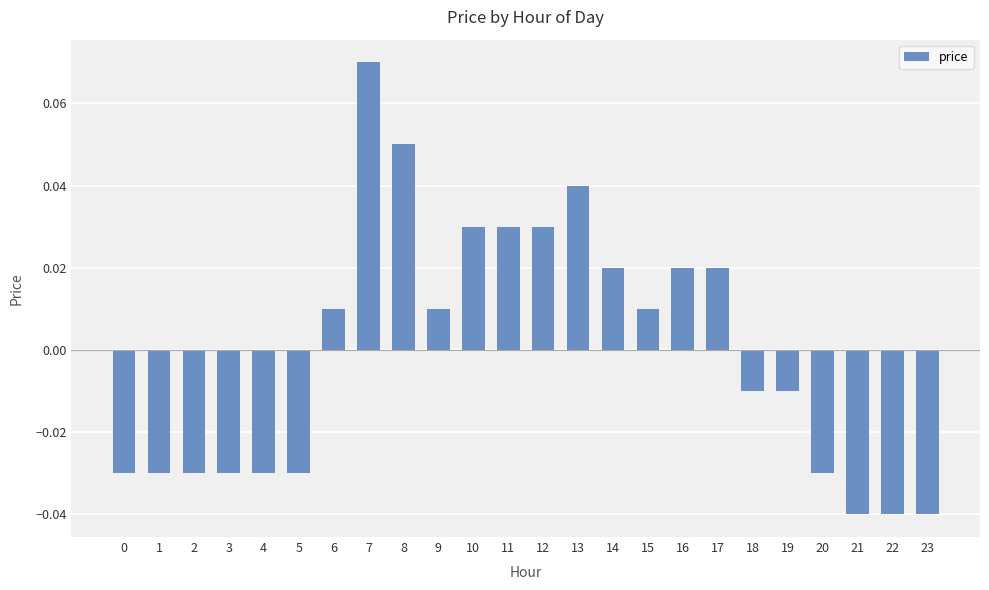

Is it true that the value at 13 is 0.1?

False